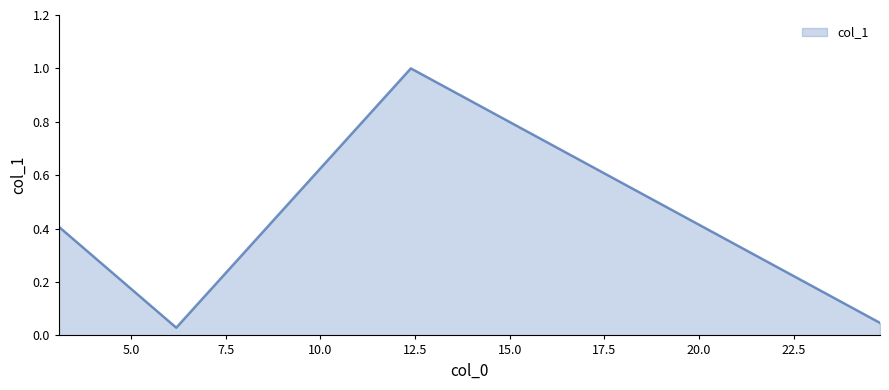

How many lines are shown in the chart?

1